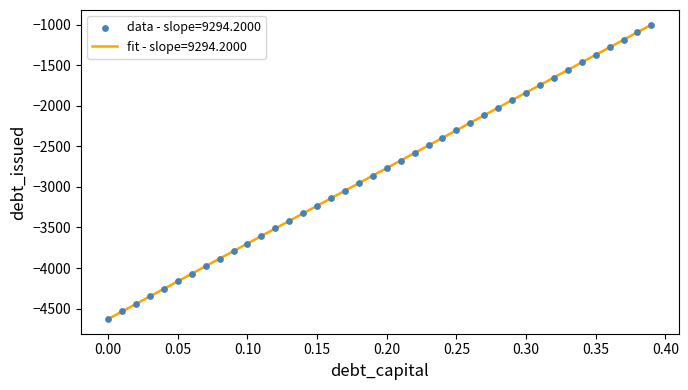

What is the smallest value displayed?

-4627.2